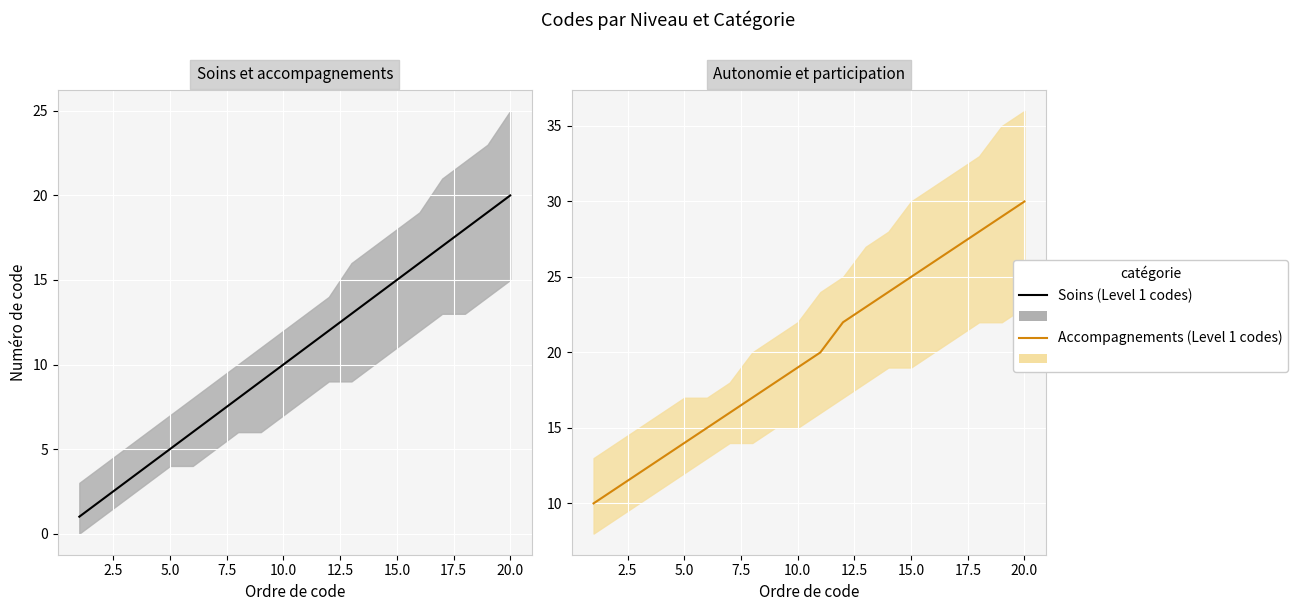

What is the lowest value of the Soins (Level 1 codes) series?

1